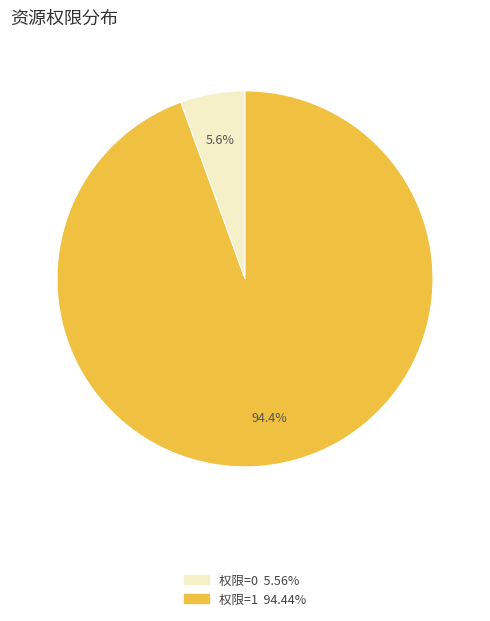

Which has a higher value, 权限=1 or 权限=0?

权限=1